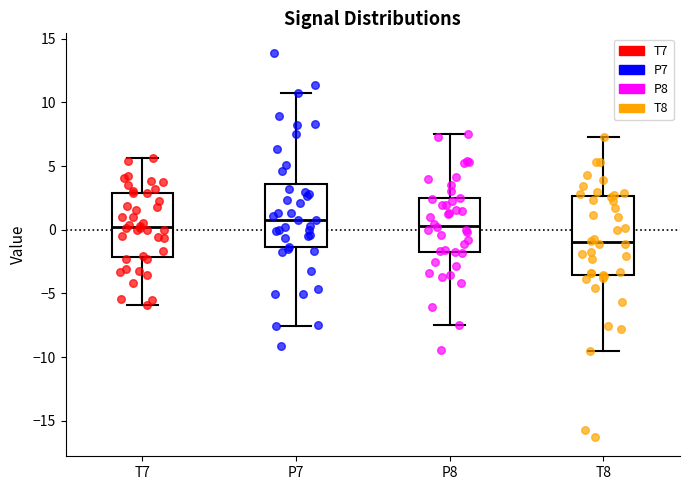

Reading left to right, read every box against the y-axis: the position of its median line, the range the box covers, and the ends of its whiskers. The values are not printed on the chart, so give them approximately, as read against the axis.

T7: median 0.0, box -2.0 to 3.0, whiskers -6.0 to 5.5
P7: median 1.0, box -1.5 to 3.5, whiskers -7.5 to 11.0
P8: median 0.5, box -1.5 to 2.5, whiskers -7.5 to 7.5
T8: median -1.0, box -3.5 to 2.5, whiskers -9.5 to 7.5